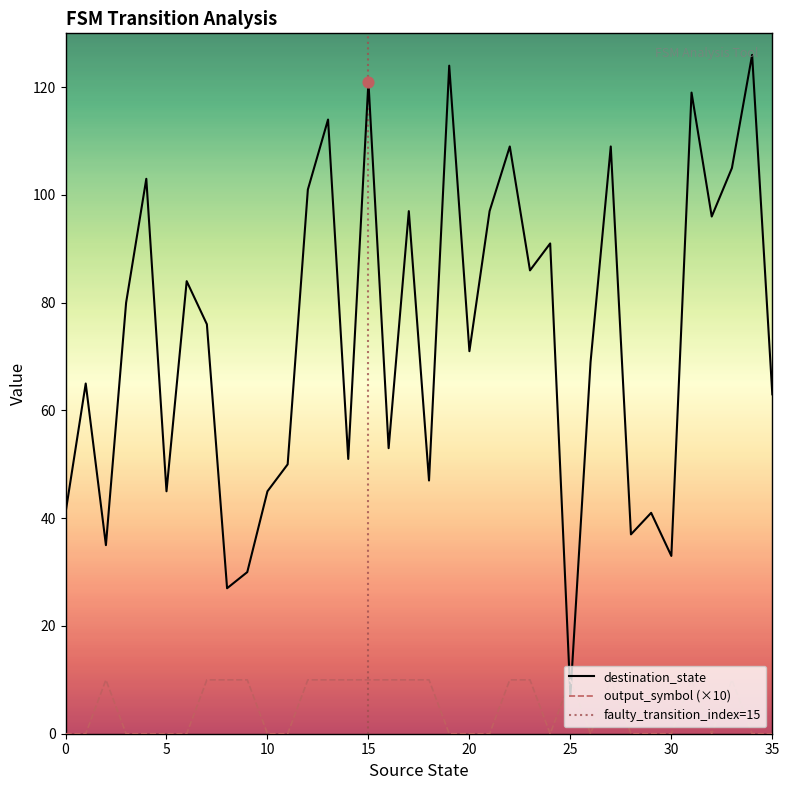

At how many categories does at least one series exceed 121?

2